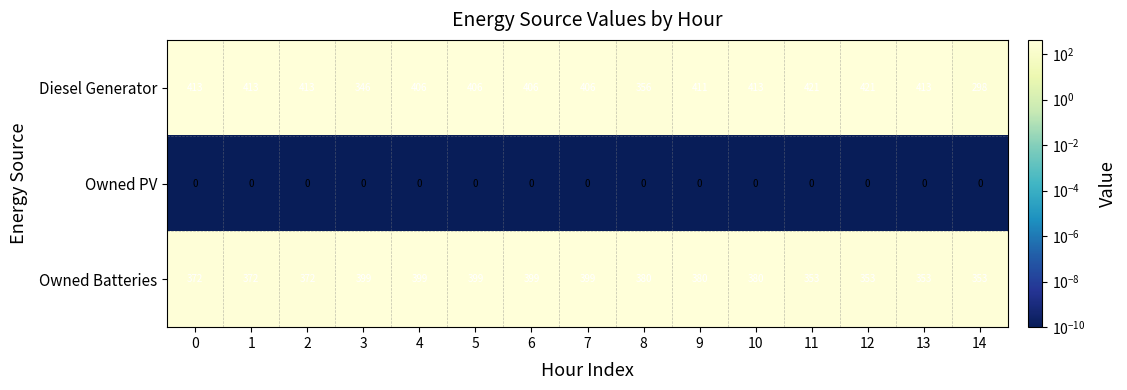

What is the maximum value for Owned Batteries?

399